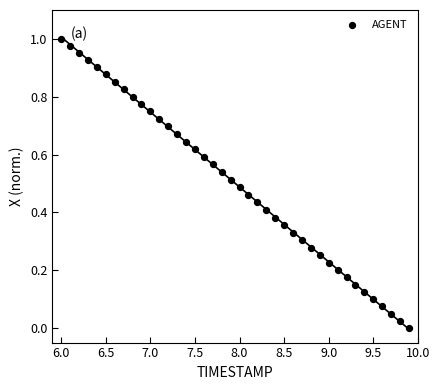

What is the range of X values (max minus min)?

3.9